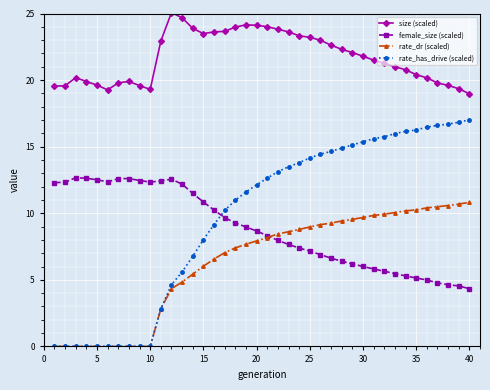

What is the maximum value for rate_has_drive (scaled)?

17.0